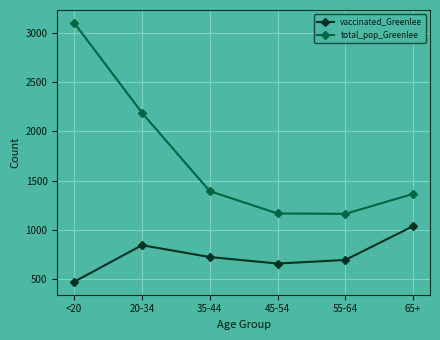

What is the average value of the total_pop_Greenlee series?

1729